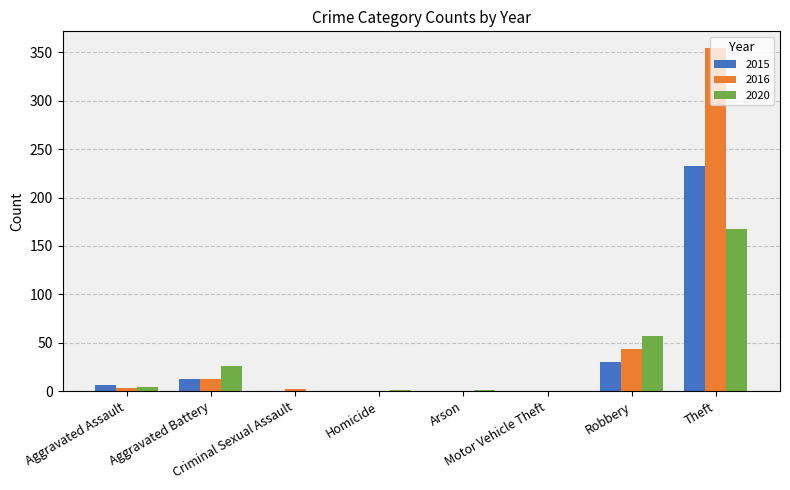

What is the maximum value shown in the chart?

354